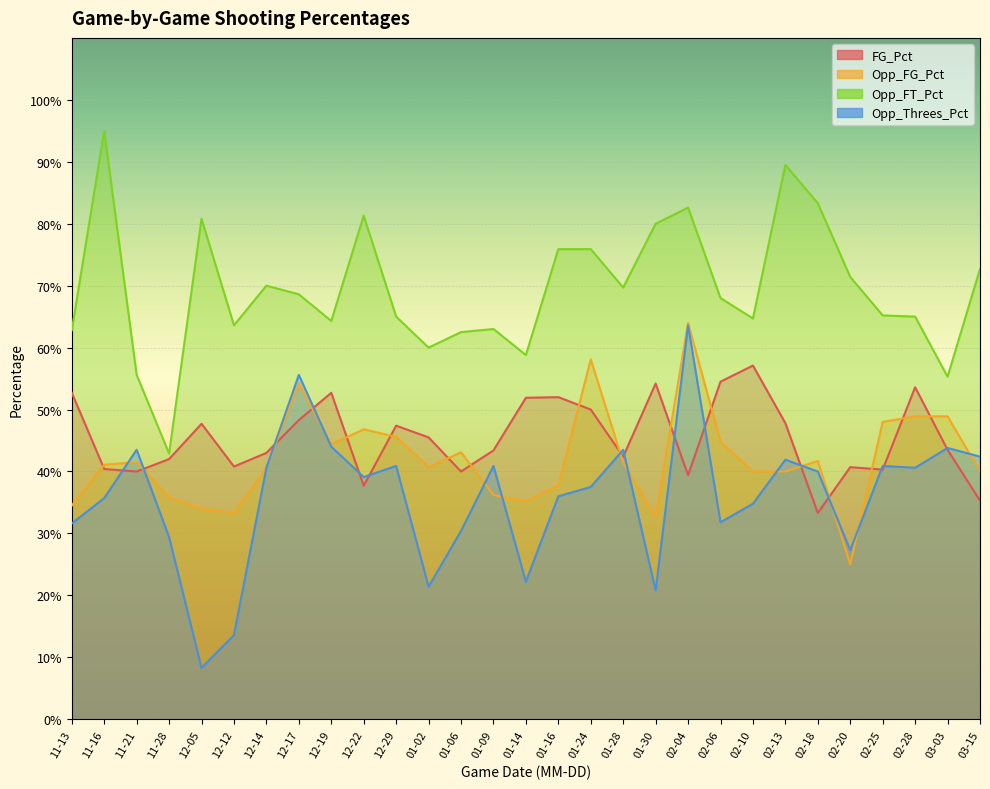

Does the chart display data point markers on the line(s)?

No